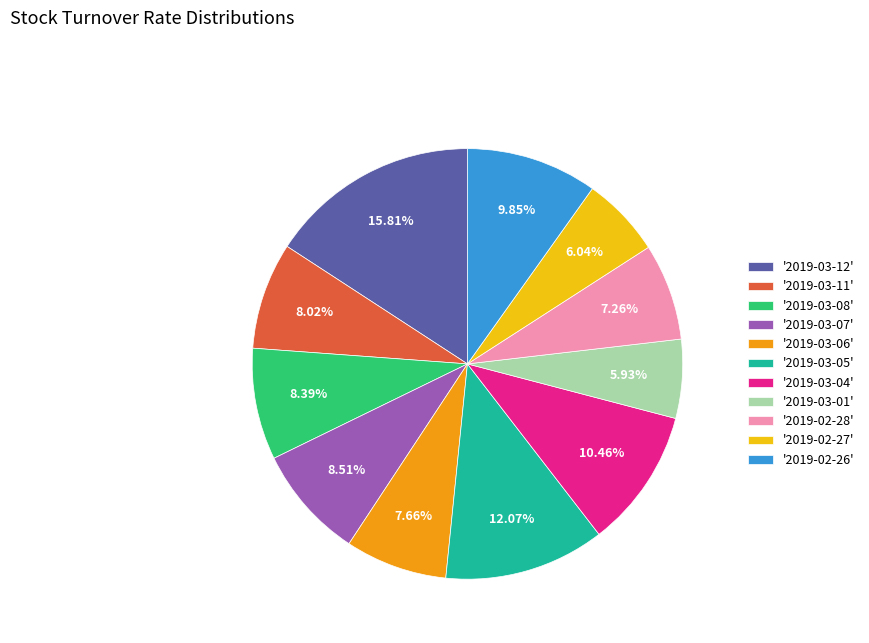

Approximately how many times larger is the value at '2019-03-12' compared to '2019-03-06'?

2.1